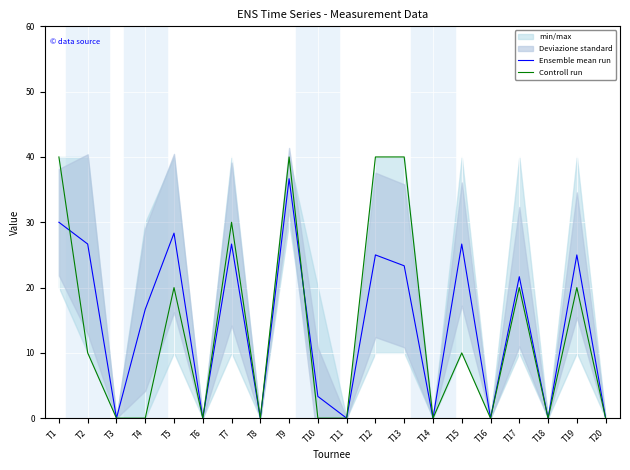

Is the value of Controll run at T18 greater than the value of Ensemble mean run at T11?

No